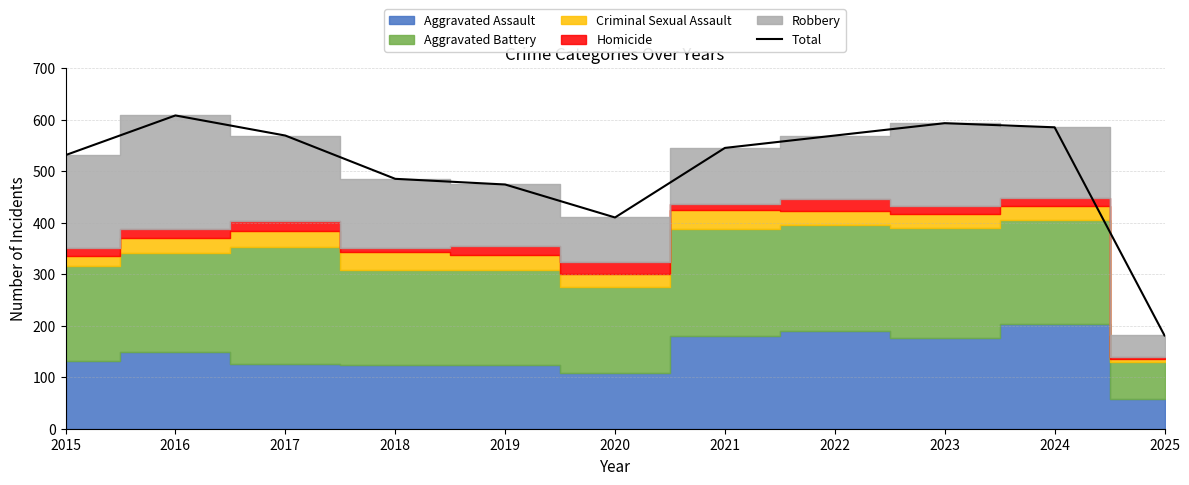

Approximately how many times larger is the value at 2025 compared to 2020?

0.4